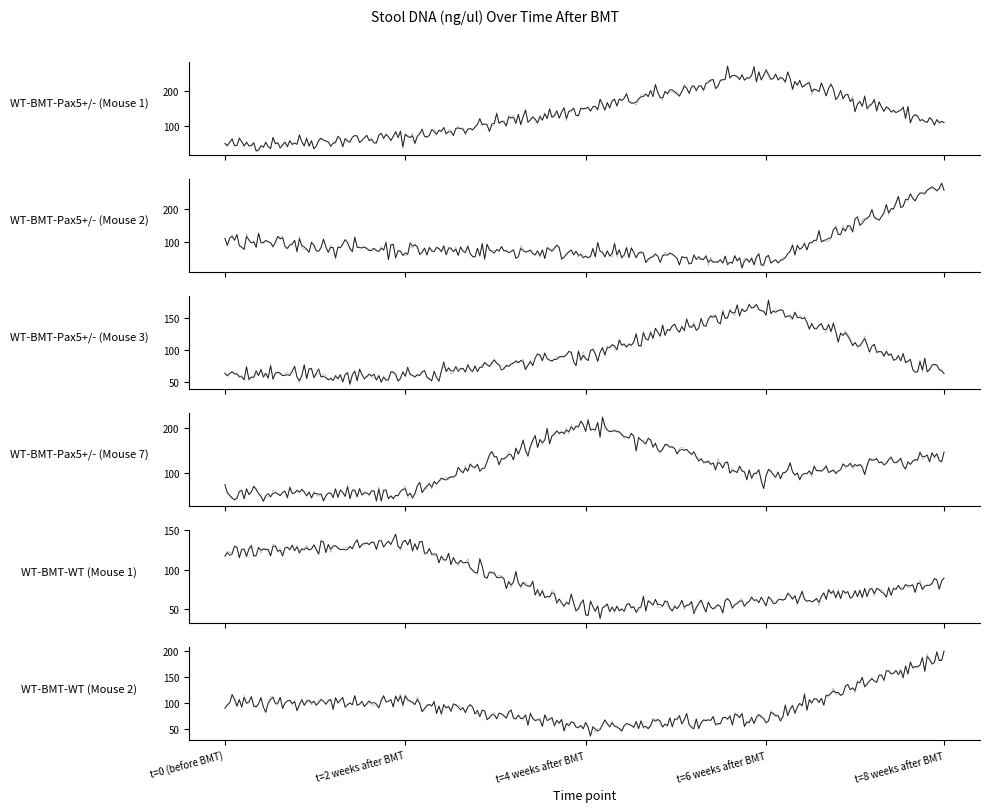

Reading right to left, what are all the values shown in this chart?

WT-BMT-Pax5+/- (Mouse 1): t=8 weeks after BMT=102.8	t=6 weeks after BMT=250.2	t=4 weeks after BMT=147.0	t=2 weeks after BMT=67.9	t=0 (before BMT)=45.6
WT-BMT-Pax5+/- (Mouse 2): t=8 weeks after BMT=266.6	t=6 weeks after BMT=33.5	t=4 weeks after BMT=68.0	t=2 weeks after BMT=75.4	t=0 (before BMT)=100.7
WT-BMT-Pax5+/- (Mouse 3): t=8 weeks after BMT=58.8	t=6 weeks after BMT=167.9	t=4 weeks after BMT=92.9	t=2 weeks after BMT=57.4	t=0 (before BMT)=62.2
WT-BMT-Pax5+/- (Mouse 7): t=8 weeks after BMT=140.1	t=6 weeks after BMT=92.6	t=4 weeks after BMT=209.2	t=2 weeks after BMT=53.2	t=0 (before BMT)=58.4
WT-BMT-WT (Mouse 1): t=8 weeks after BMT=82.9	t=6 weeks after BMT=58.2	t=4 weeks after BMT=51.0	t=2 weeks after BMT=134.1	t=0 (before BMT)=120.7
WT-BMT-WT (Mouse 2): t=8 weeks after BMT=191.0	t=6 weeks after BMT=68.9	t=4 weeks after BMT=57.3	t=2 weeks after BMT=101.7	t=0 (before BMT)=103.3